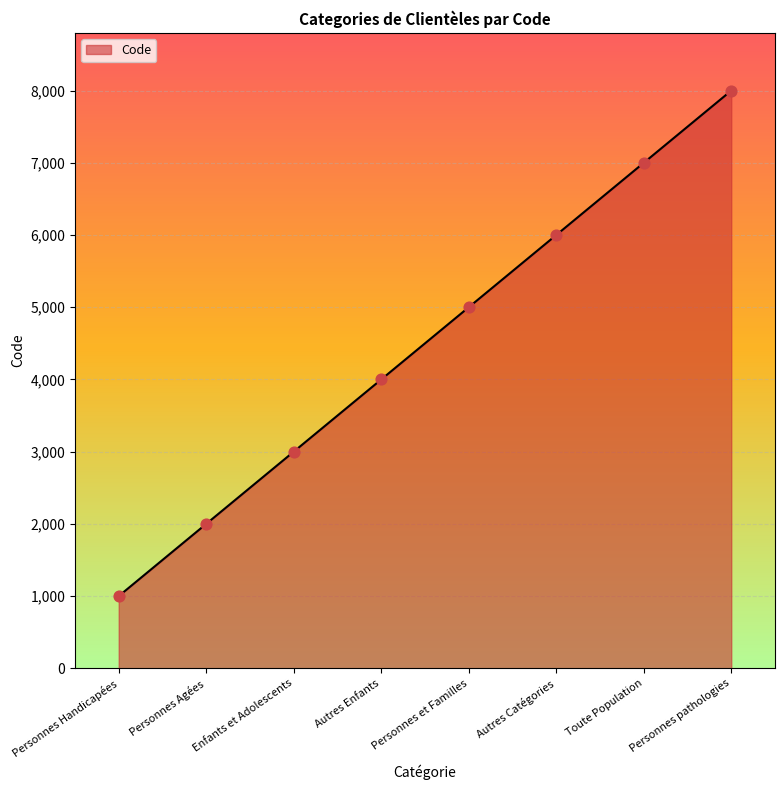

What is the ratio of the value at Personnes Agées to the value at Toute Population?

0.3